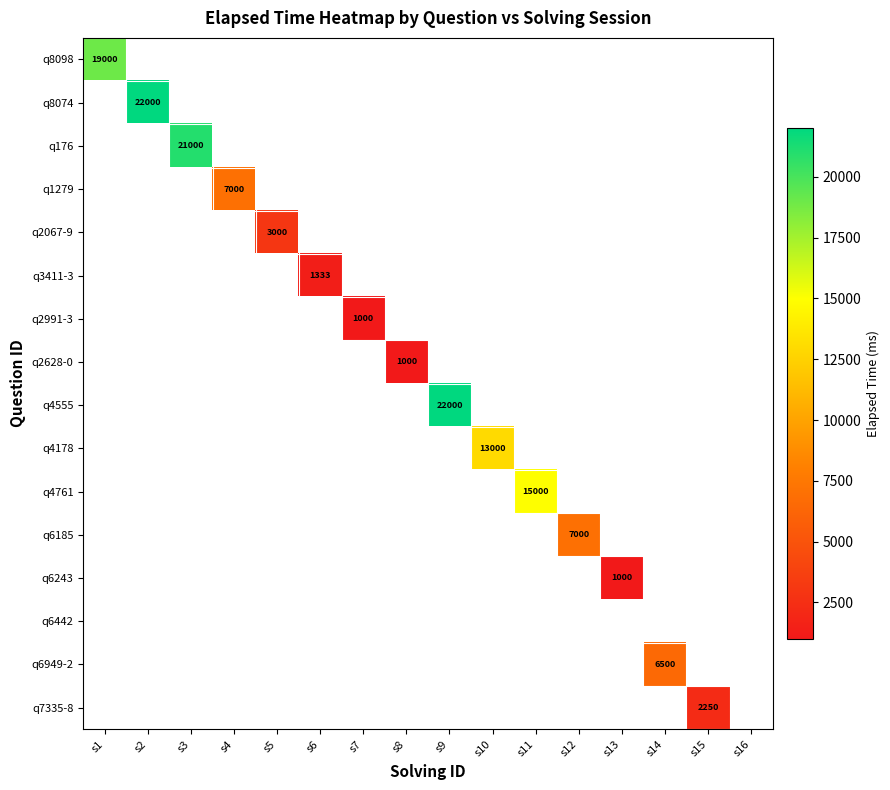

At how many categories does at least one series exceed 10144?

6